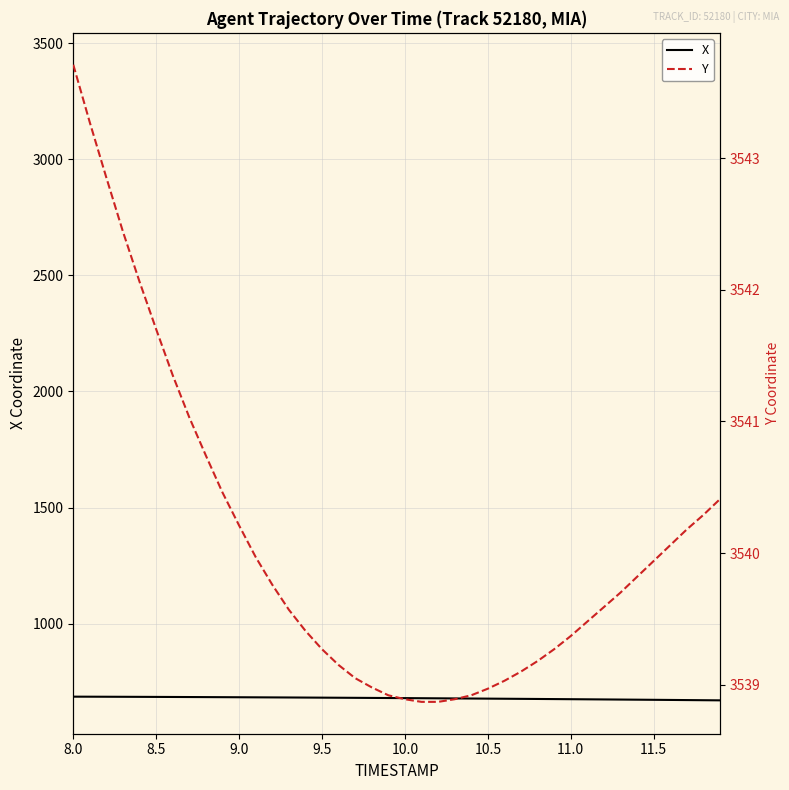

The value of X at 11.5 is 672.1. True or false?

True